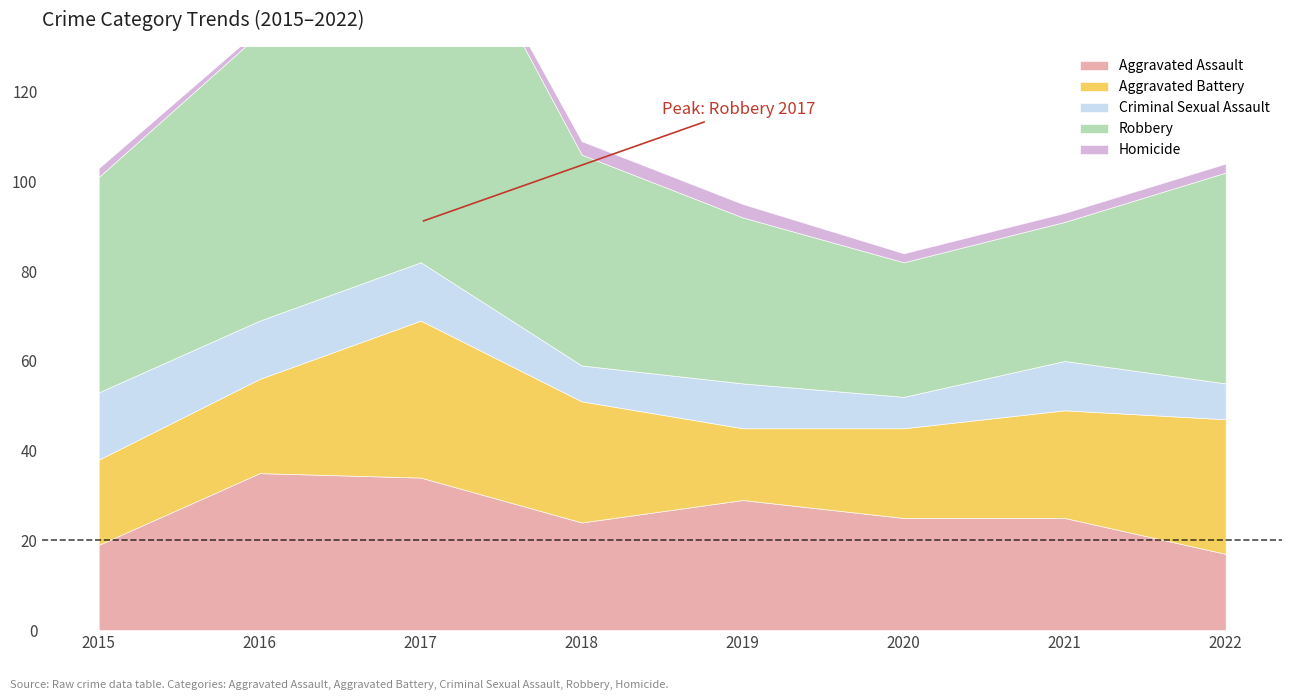

True or false: Aggravated Battery and Homicide intersect in this chart.

False